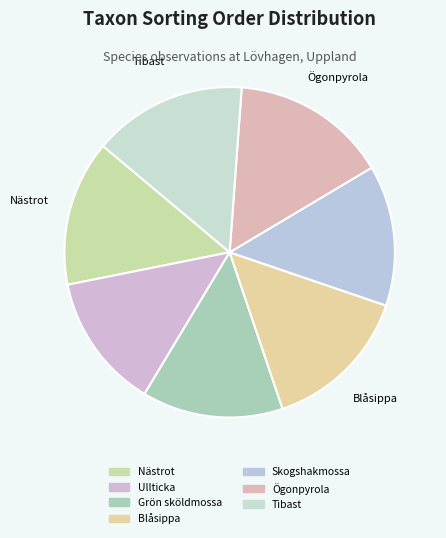

The Skogshakmossa slice represents 14% of the pie. True or false?

True